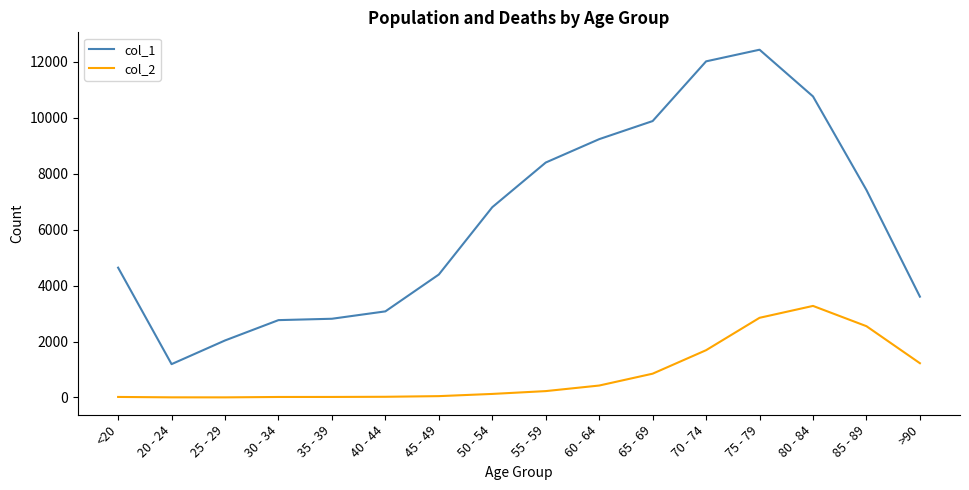

What position from the left is <20?

1